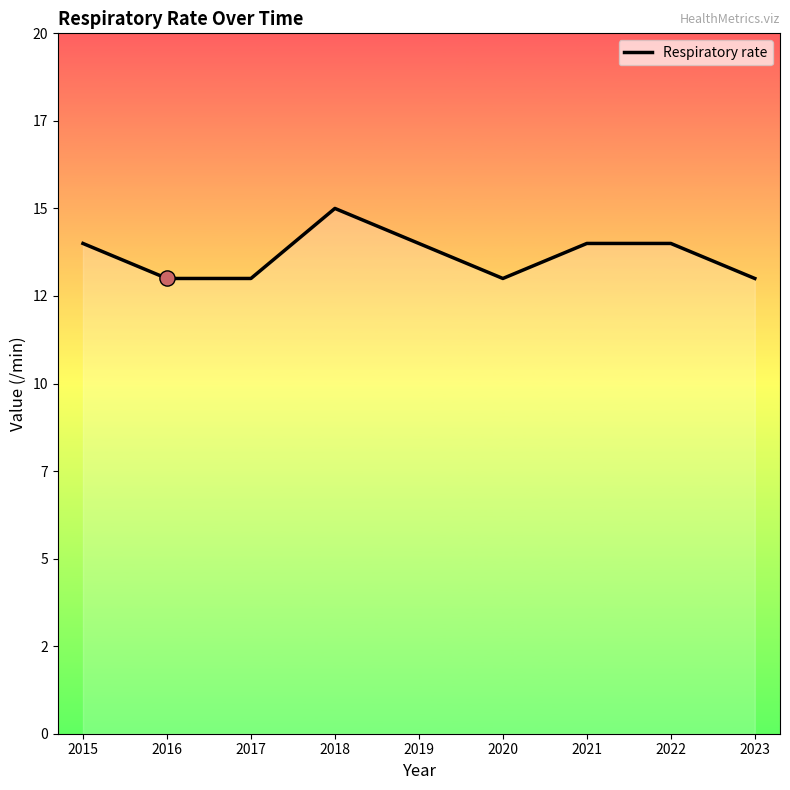

Which has a higher value, 2015 or 2018?

2018